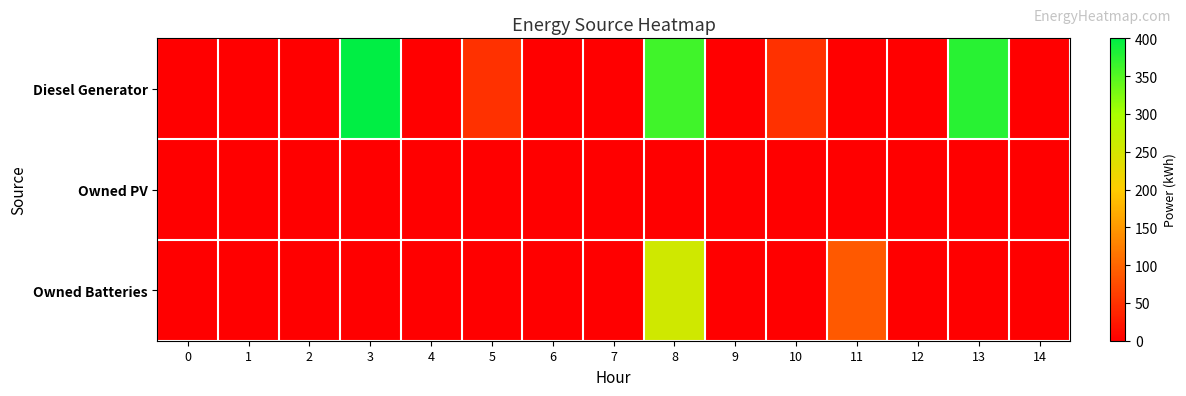

At how many categories does at least one series exceed 385?

1